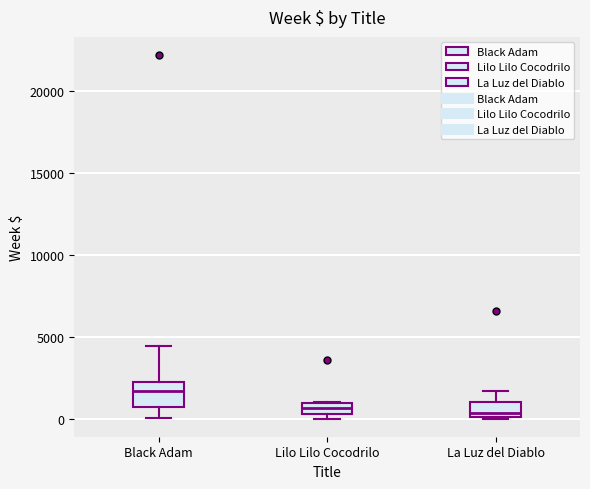

Which box's median line is the highest?

Black Adam